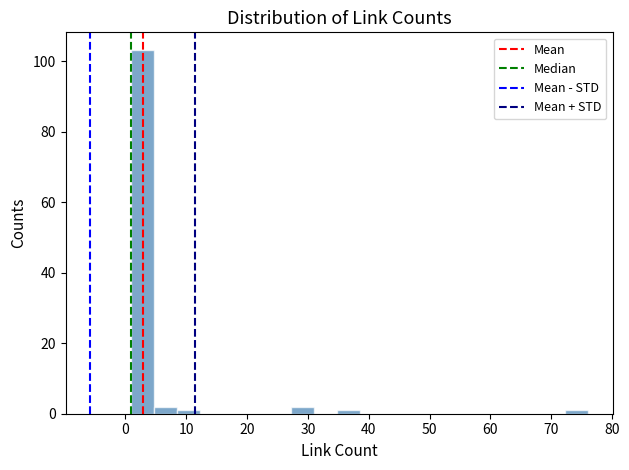

Read against the x-axis, roughly where is the centre of the tallest bar?

3